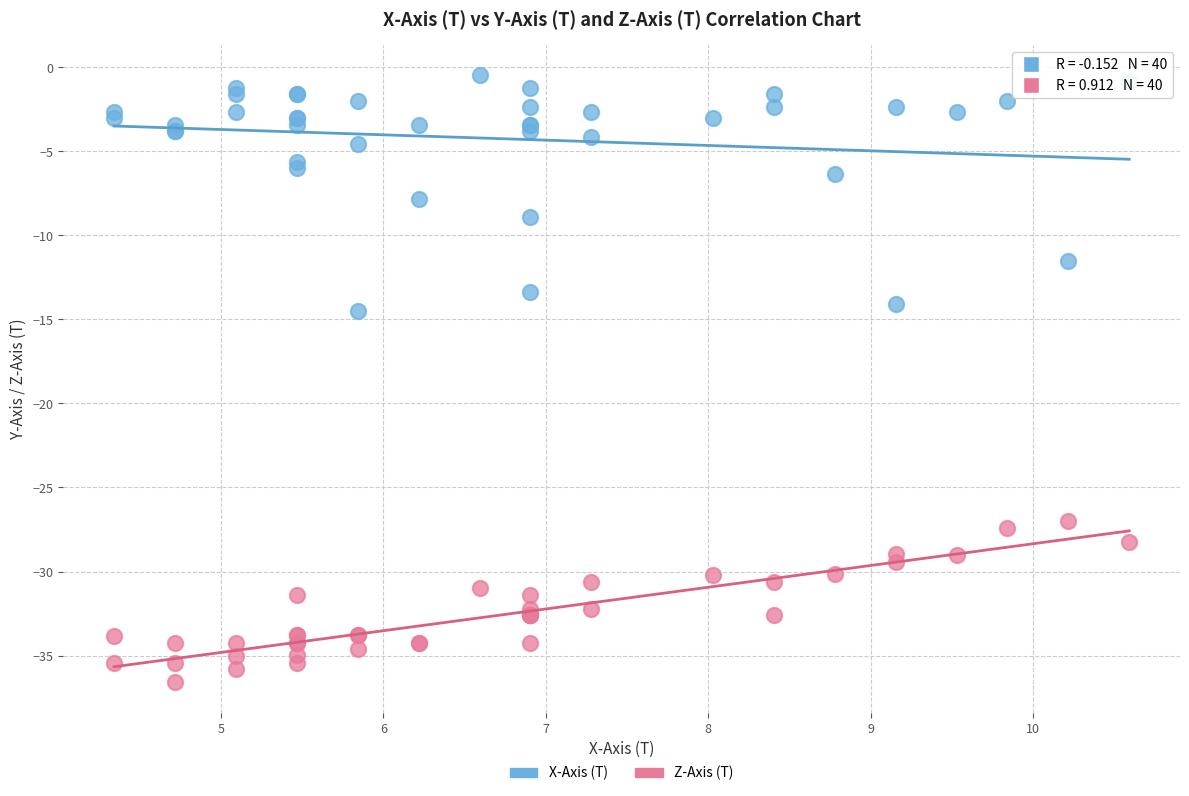

Which series has the widest spread of Y values?

X-Axis (T)